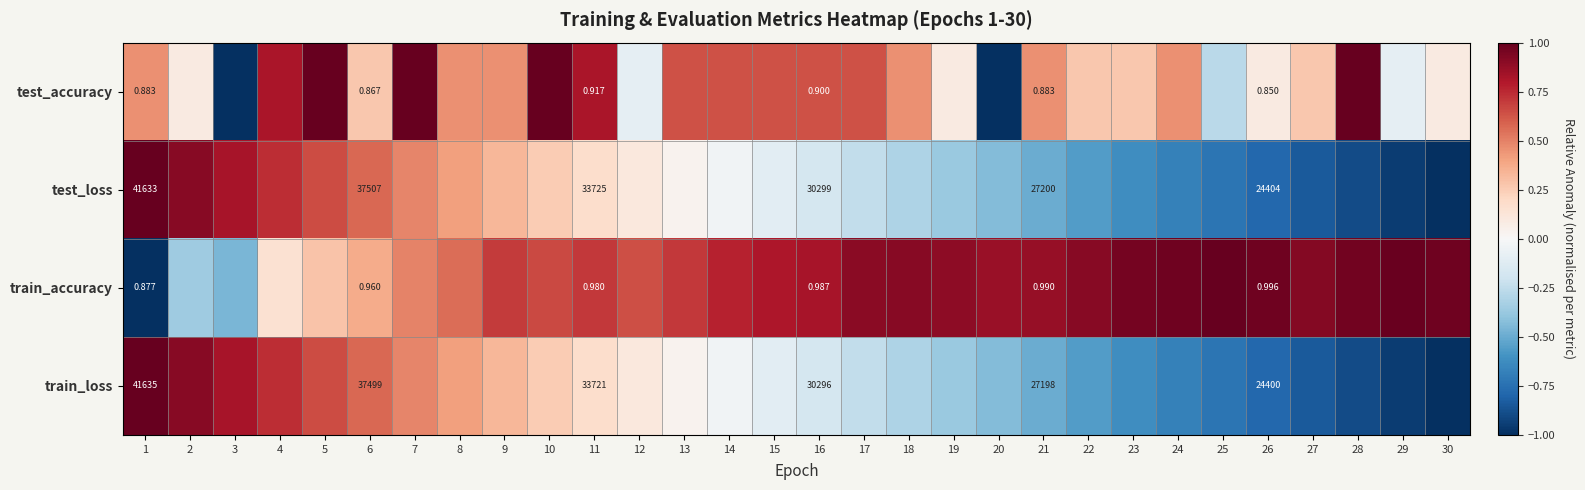

Rank the series at 6 from highest to lowest value.

test_loss, train_loss, train_accuracy, test_accuracy